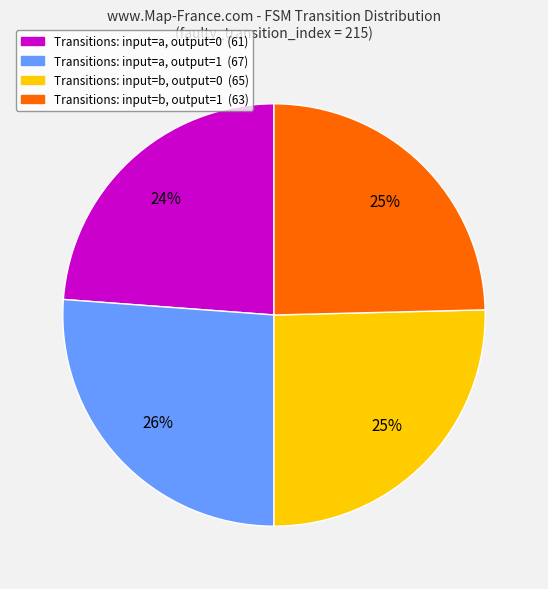

To the nearest percent, what is the difference between the largest and smallest slice percentages?

2%